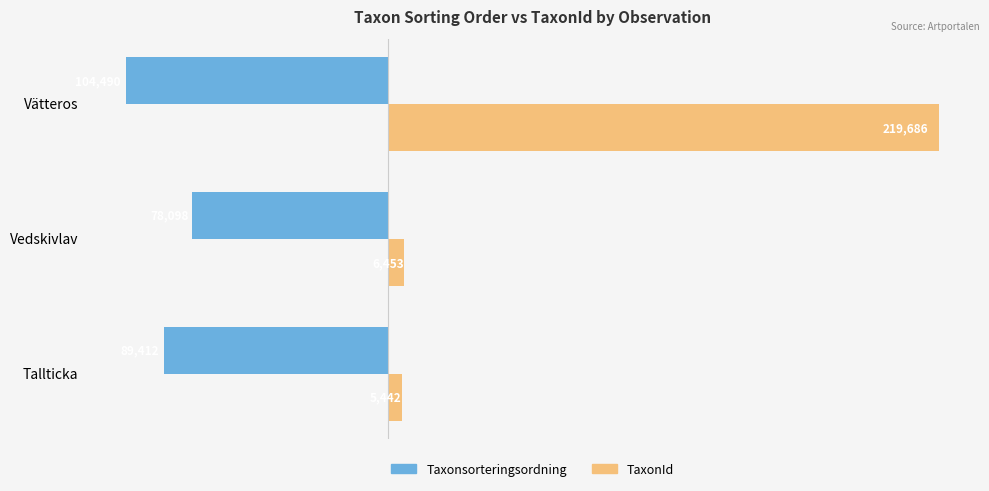

Rank the categories by Taxonsorteringsordning value from highest to lowest.

Vedskivlav, Tallticka, Vätteros